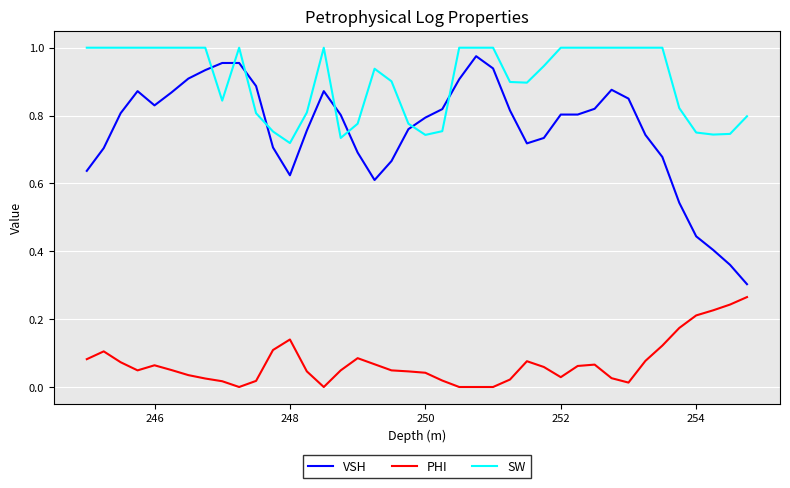

What are all the series names shown in the legend?

VSH, PHI, SW